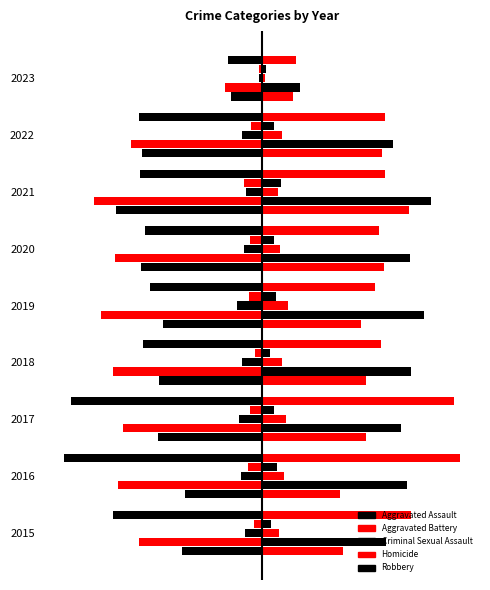

What is the difference between the Criminal Sexual Assault values at 2017 and 2016?

4